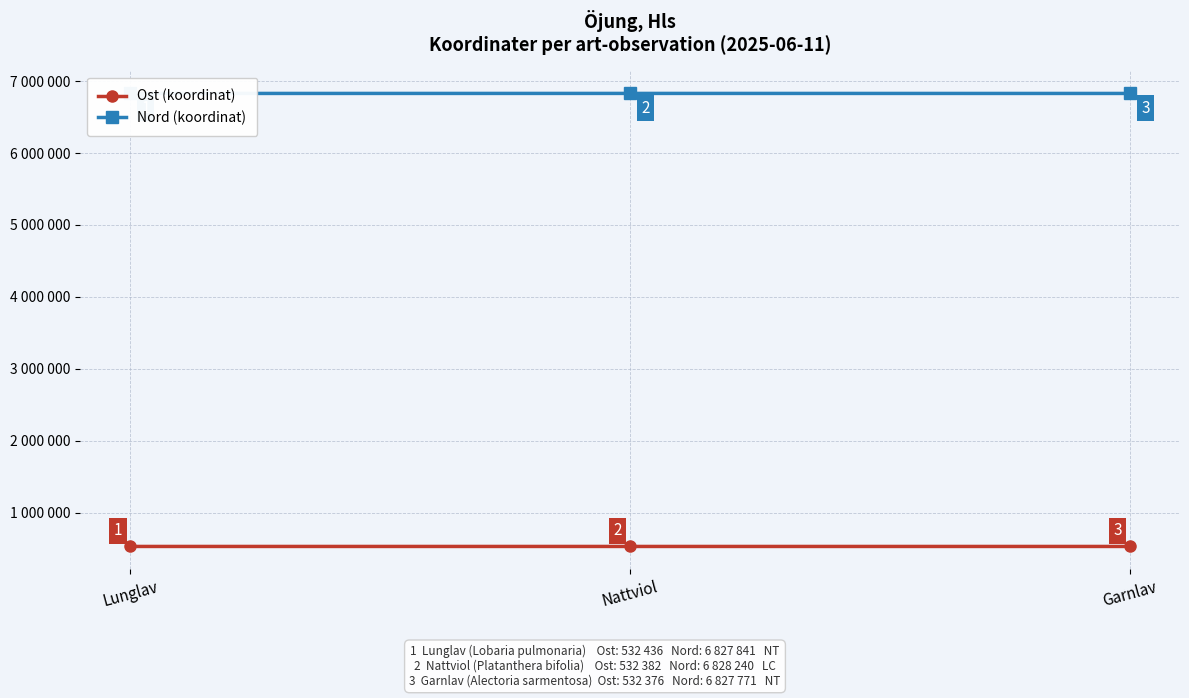

At which category is the sum across all series the highest?

Nattviol